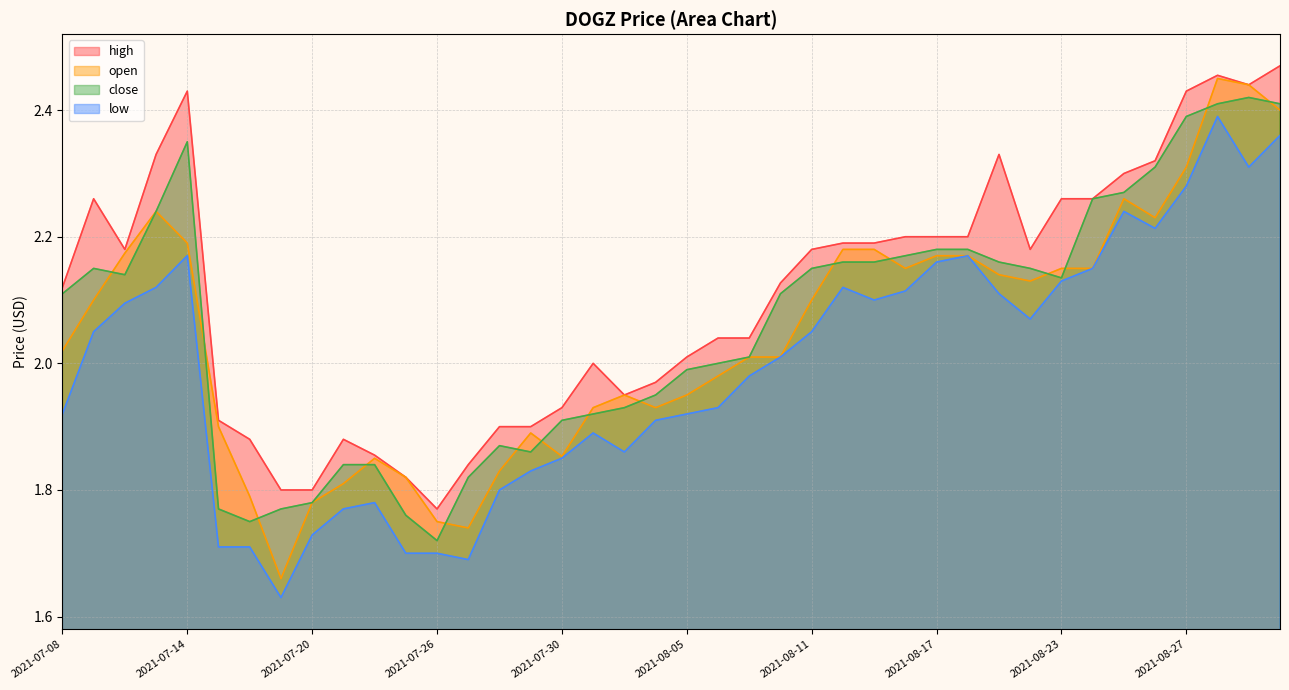

At which category is the sum across all series the highest?

2021-08-30